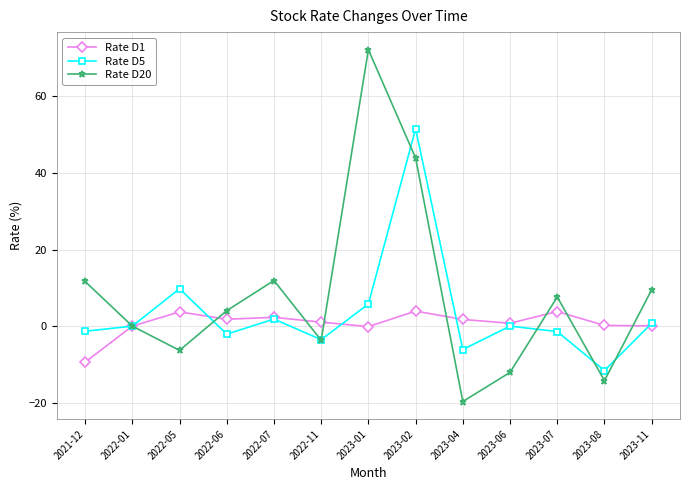

Which series has the widest spread of values?

Rate D20